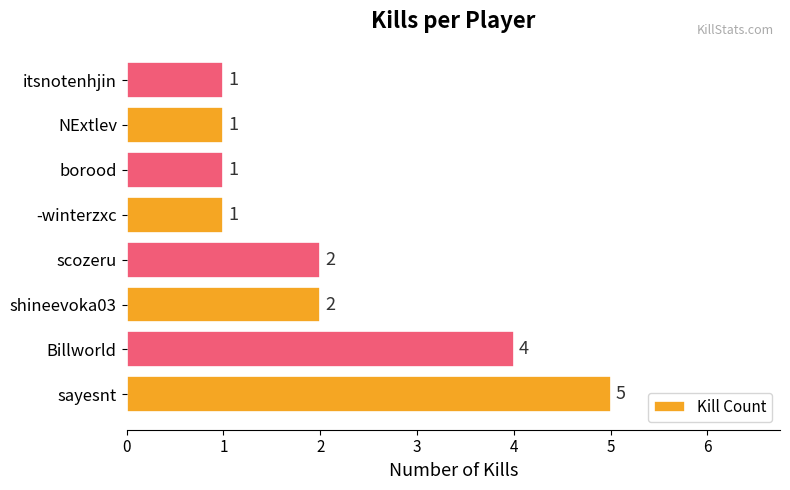

The chart shows a value of 0 at NExtlev. True or false?

False